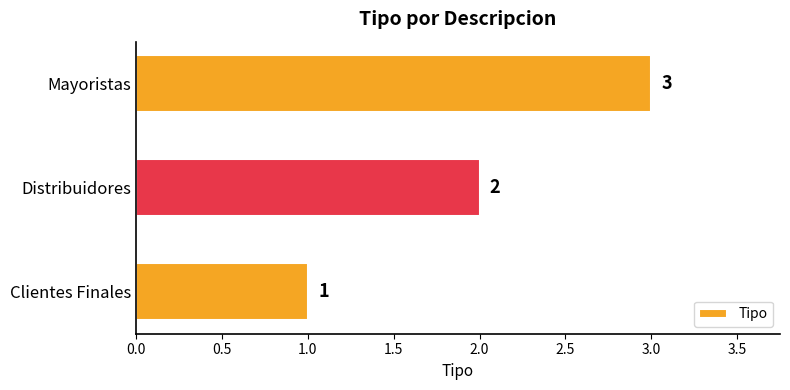

Which label corresponds to the largest value in the chart?

Mayoristas